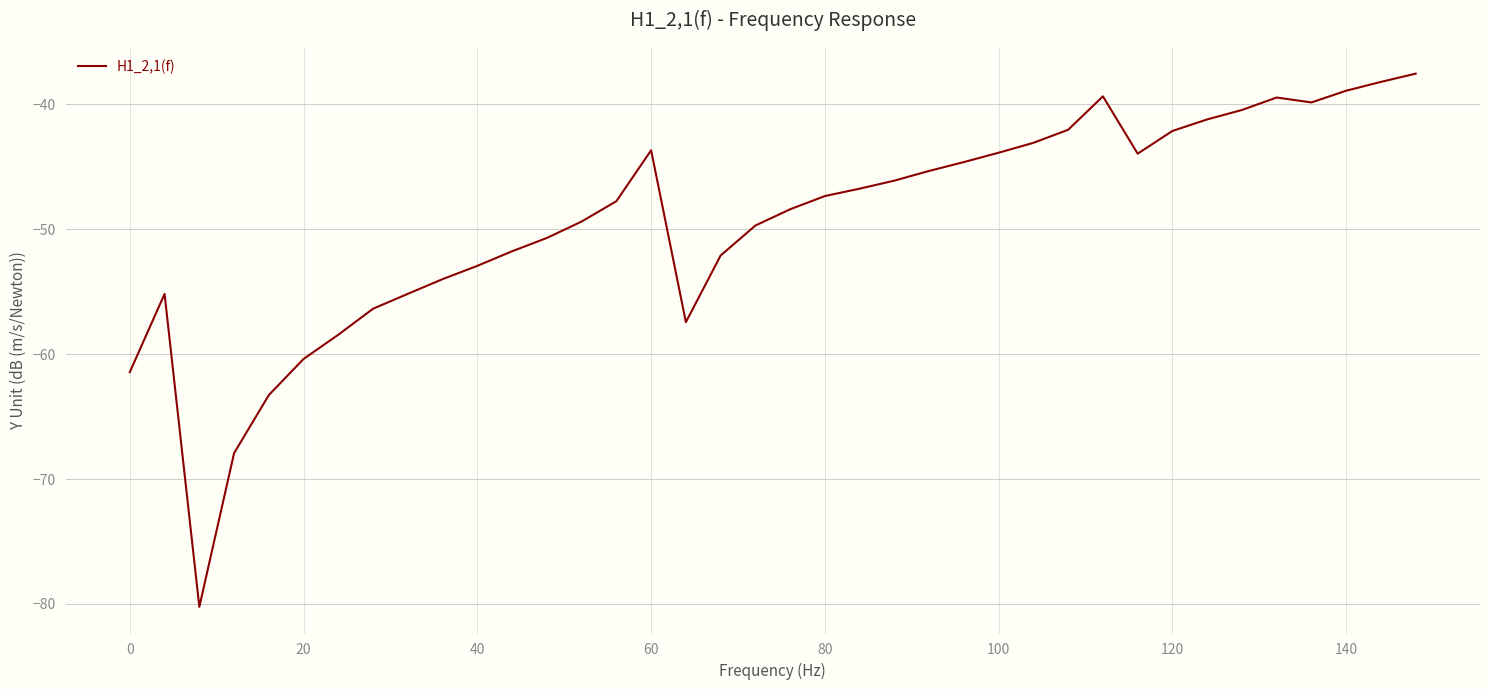

How many lines are shown in the chart?

1